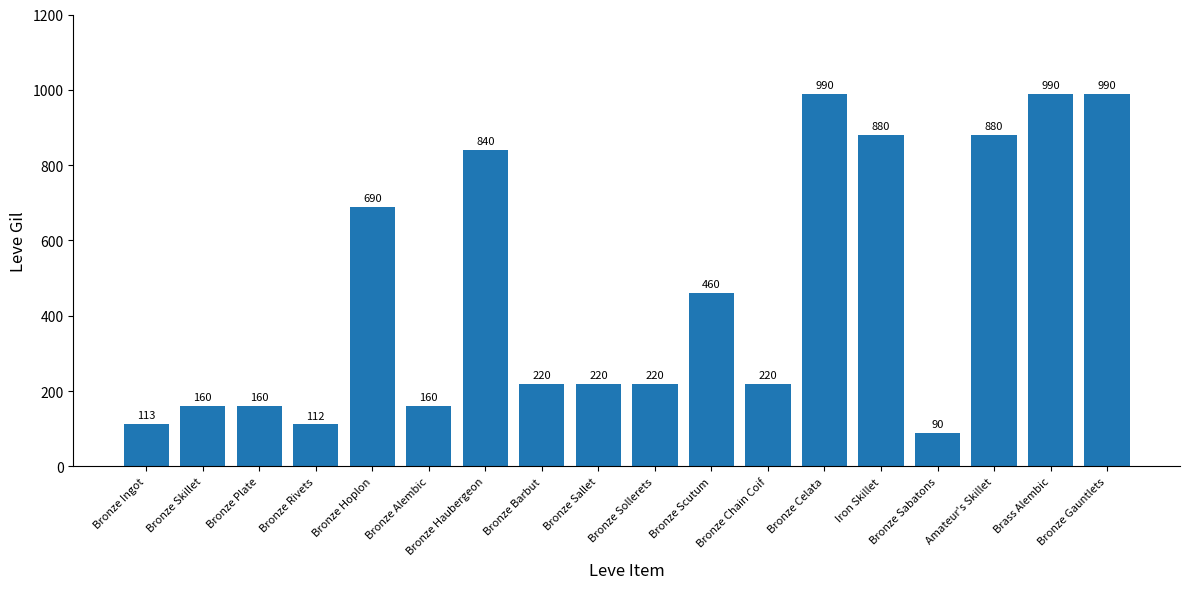

What is the change in value from Bronze Scutum to Bronze Sabatons?

-370